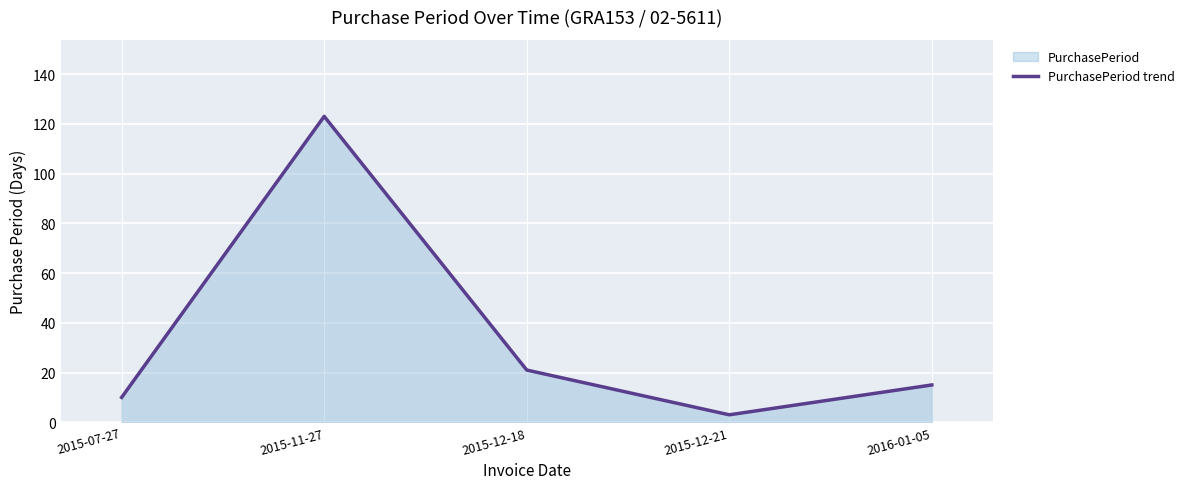

Reading left to right, transcribe all the data shown in this chart.

10	123	21	3	15